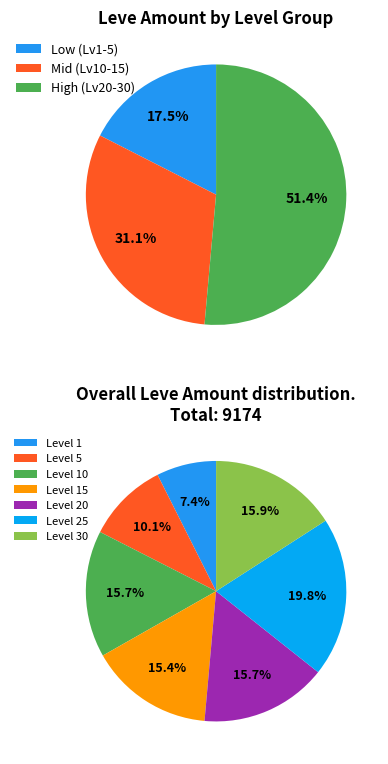

Does any single category account for the majority?

No